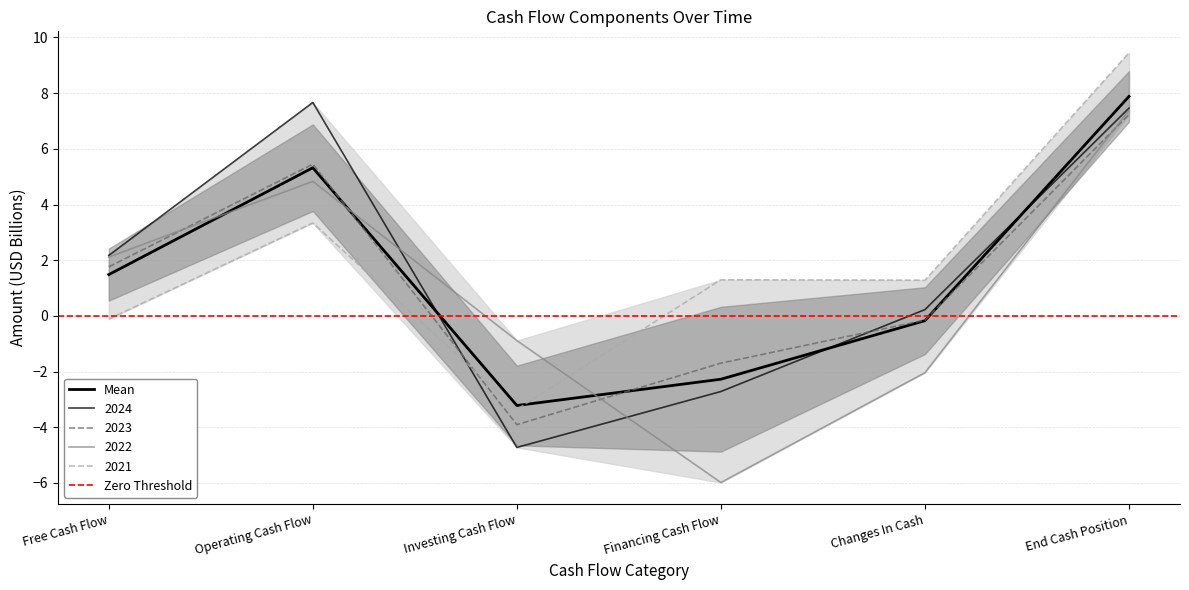

What is the total value across all series at Financing Cash Flow?

-9.1